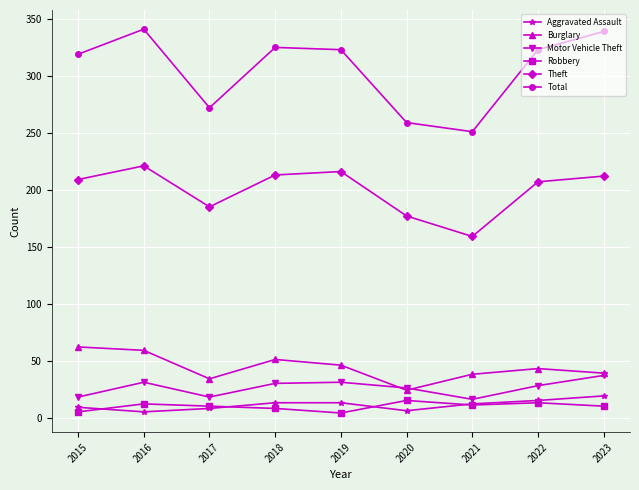

True or false: Total and Robbery cross at least once.

False